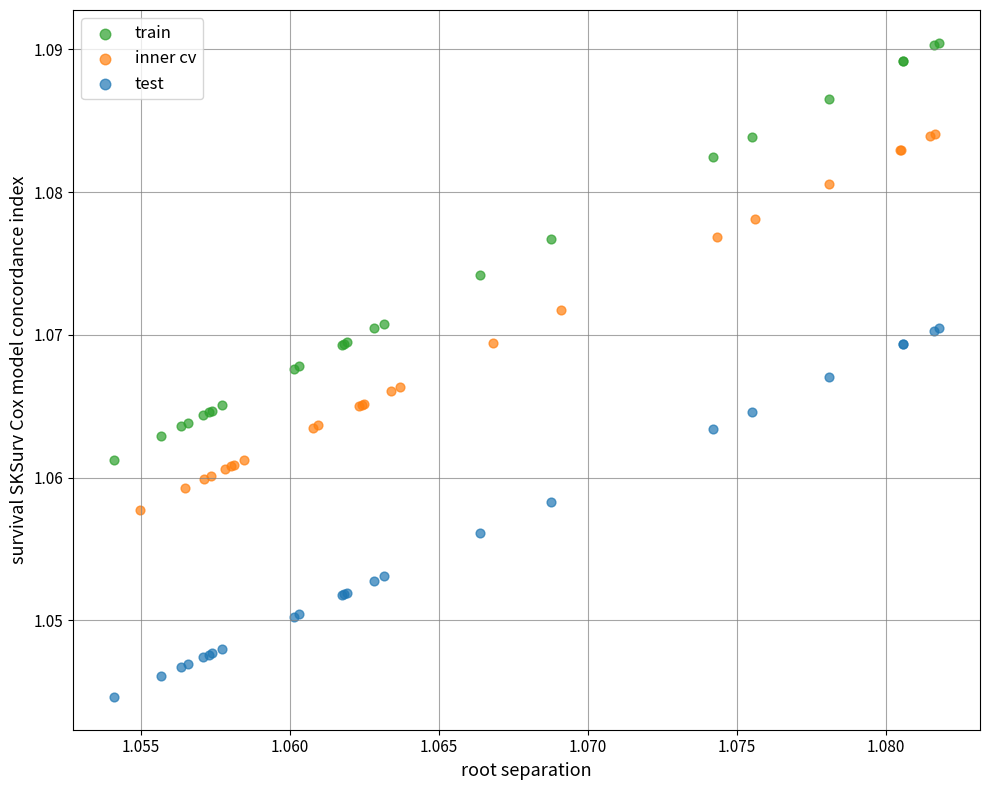

Which series contains the lowest Y value?

test